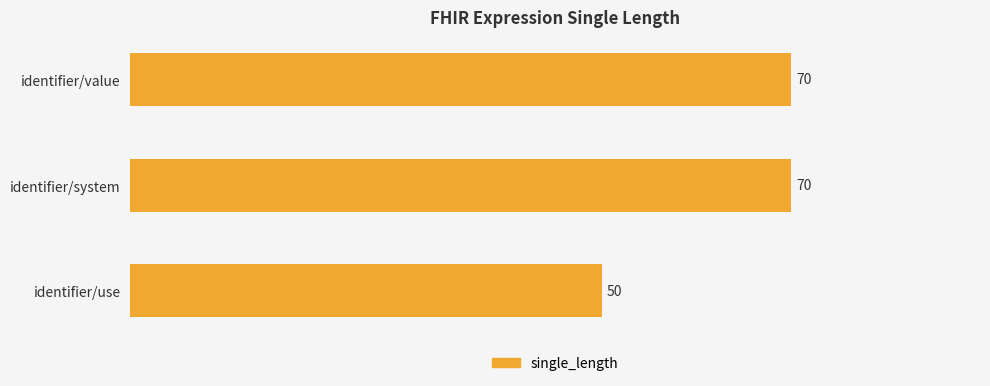

At which label is the value closest to 60?

identifier/use